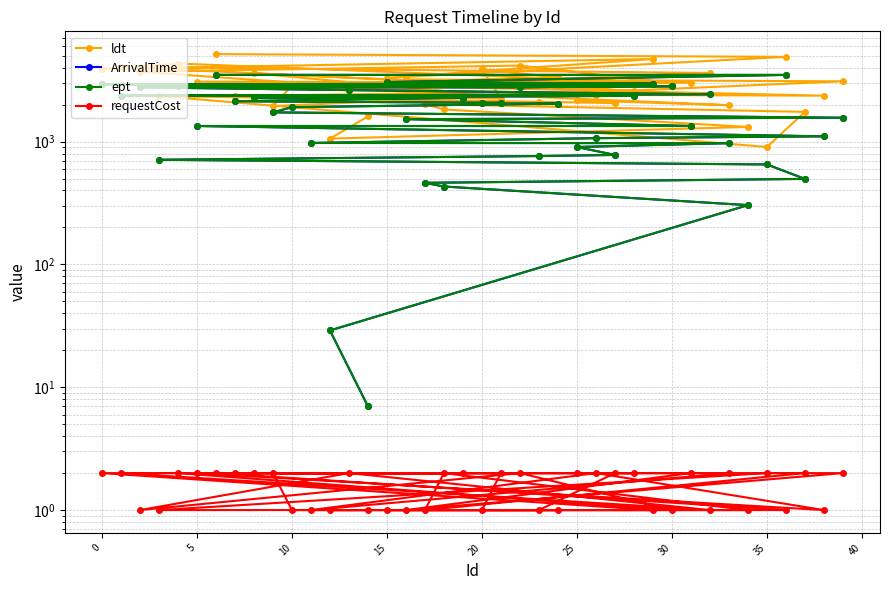

How many data points does each series have?

40